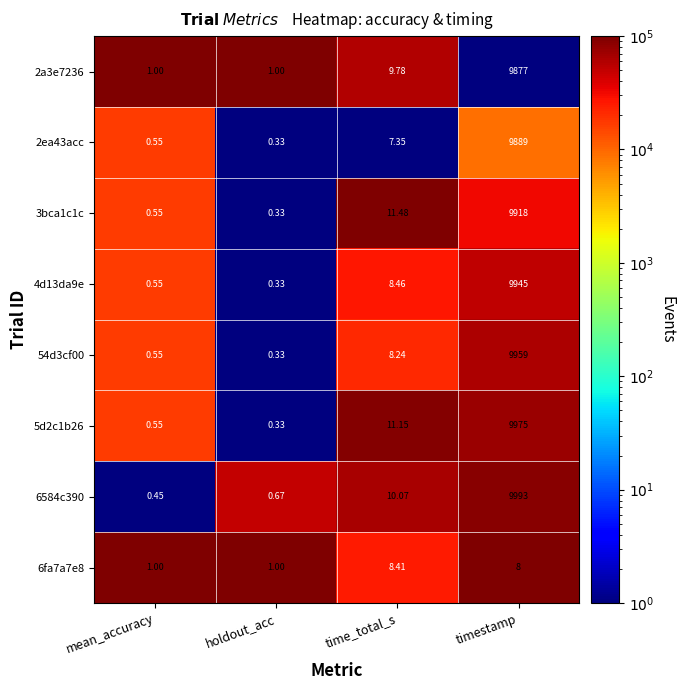

Where is 6584c390 nearest to the value 4996?

time_total_s